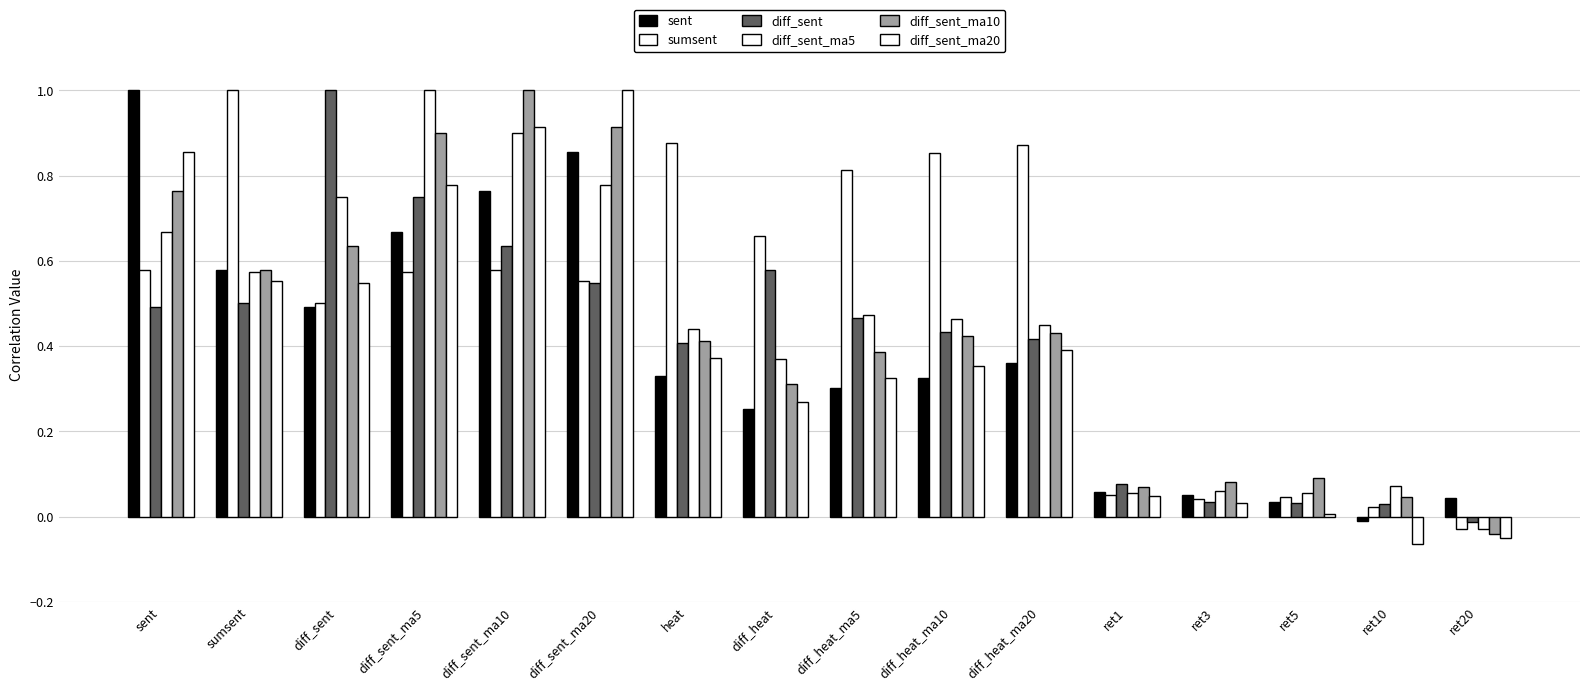

How many categories are shown in the chart?

16